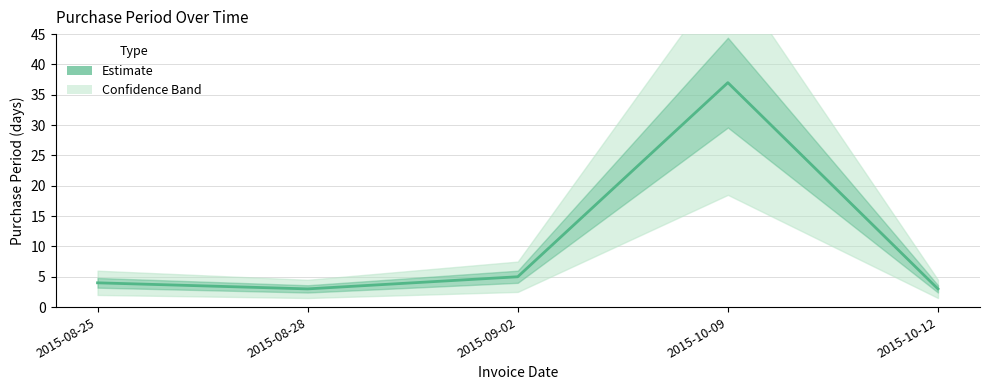

Where is the data nearest to the value 20?

2015-09-02